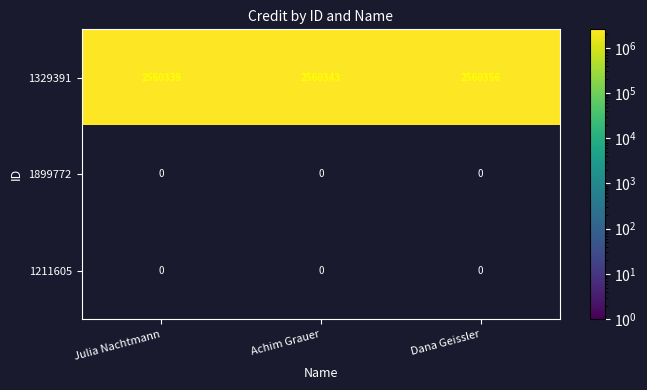

What is the sum of the 1329391 values at Achim Grauer and Dana Geissler?

5120699